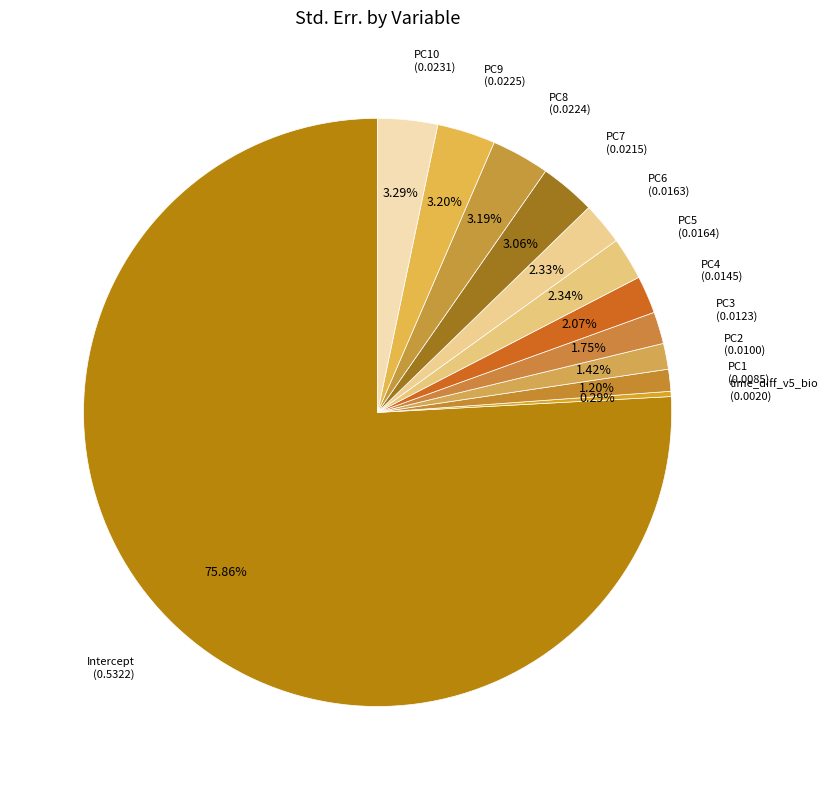

What is the majority slice?

Intercept